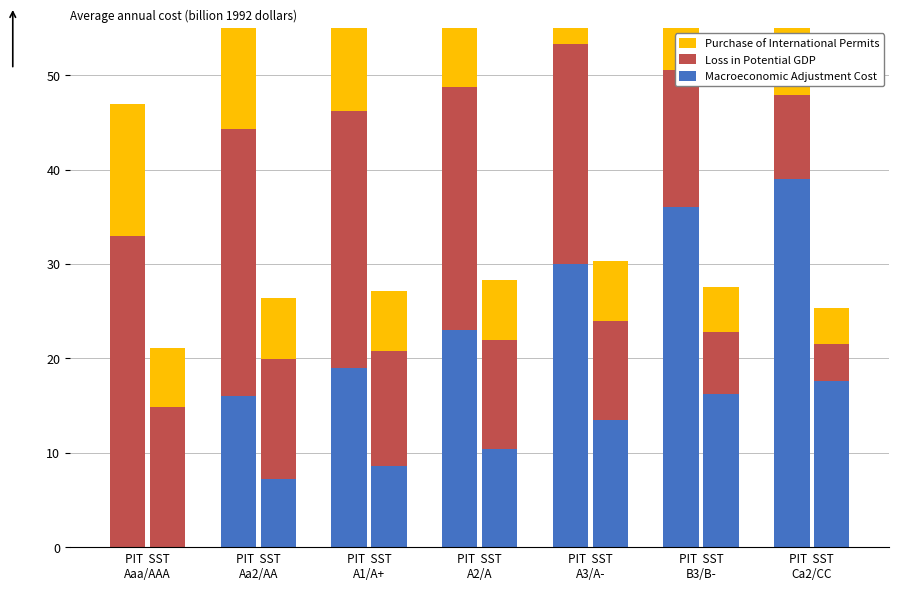

What is the spread (max minus min) of values at PIT  SST
A2/A?

11.6